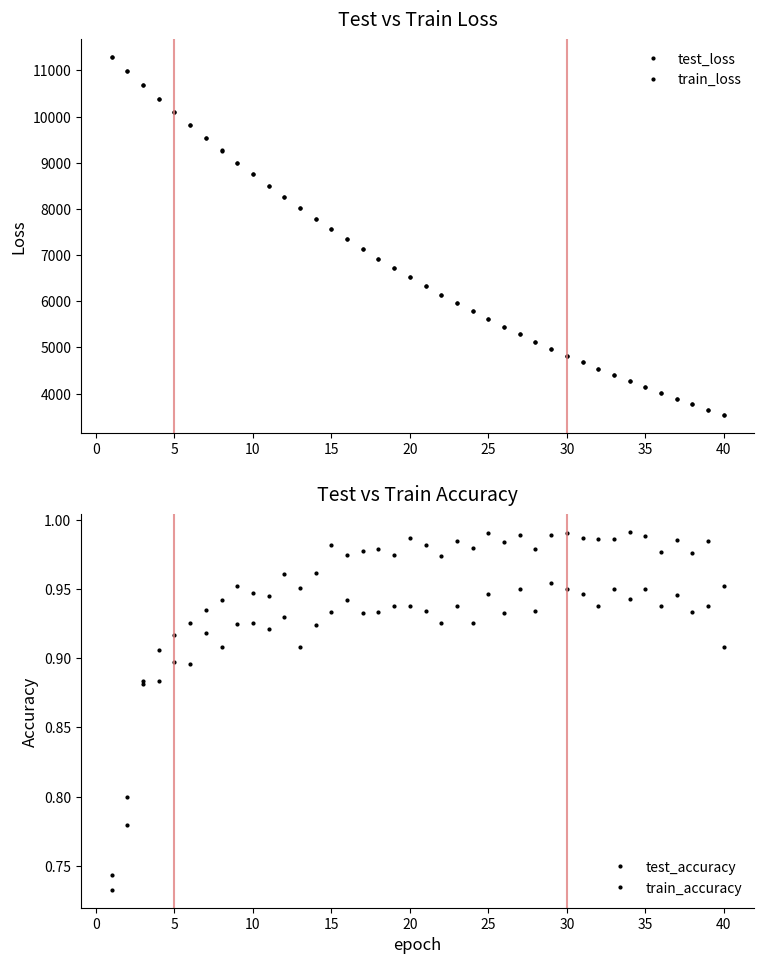

What is the average value of the test_loss series?

6773.8